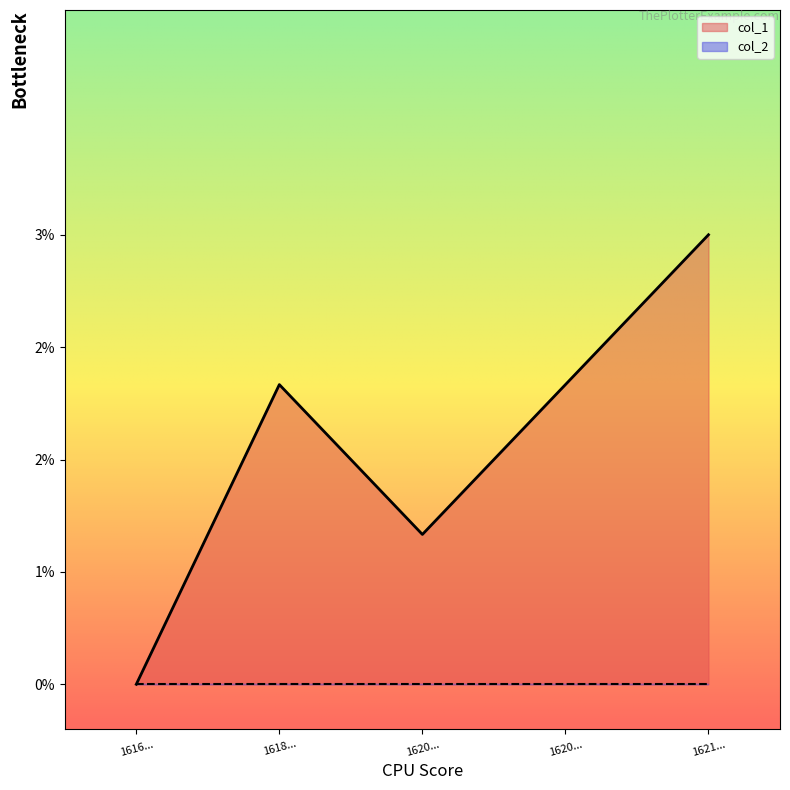

The chart shows a value of -2 at 1616.... True or false?

False